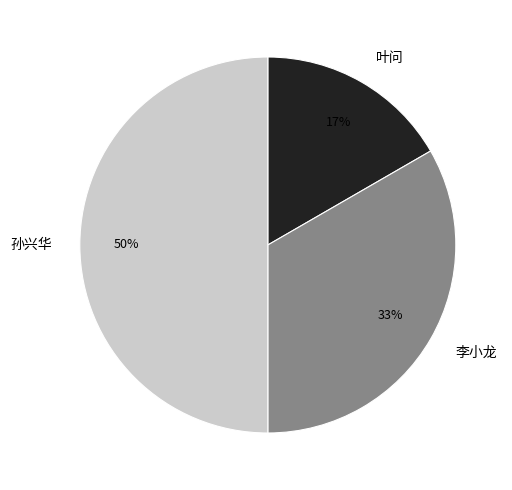

To the nearest percent, what is the average slice percentage?

33%